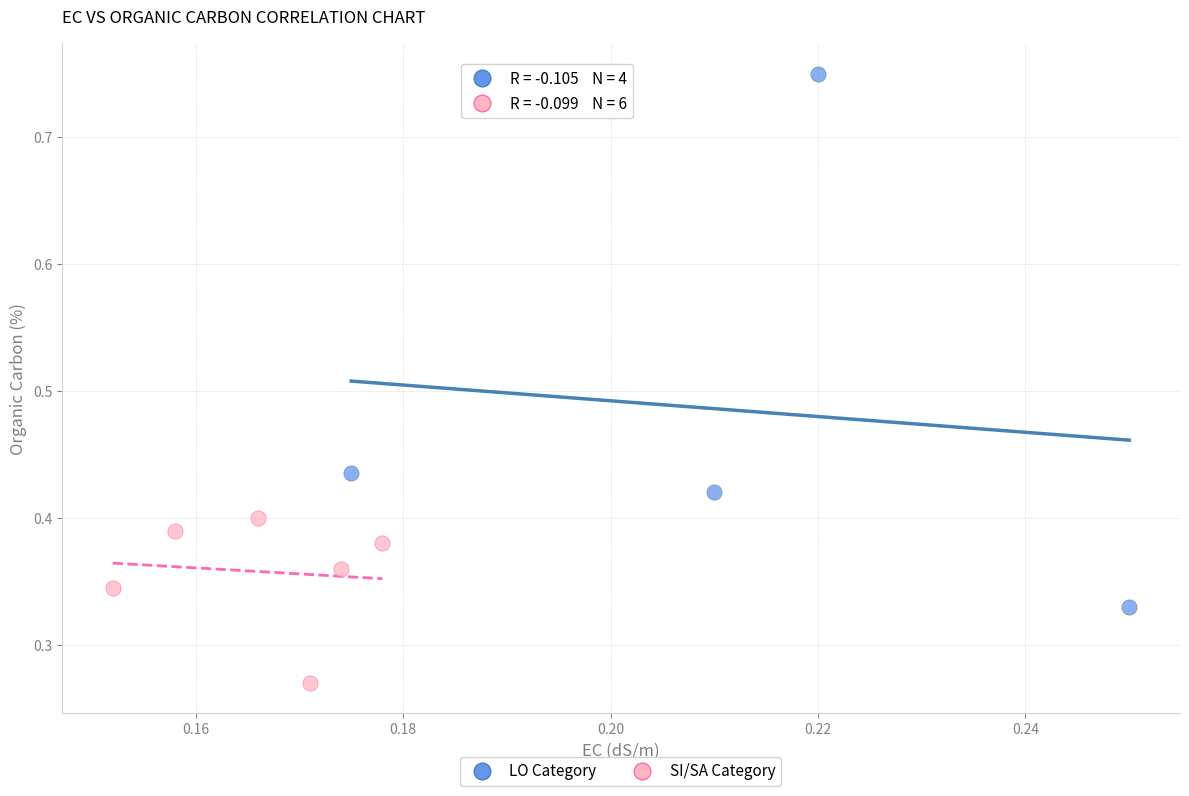

Which series has the largest Y range (max minus min)?

LO Category